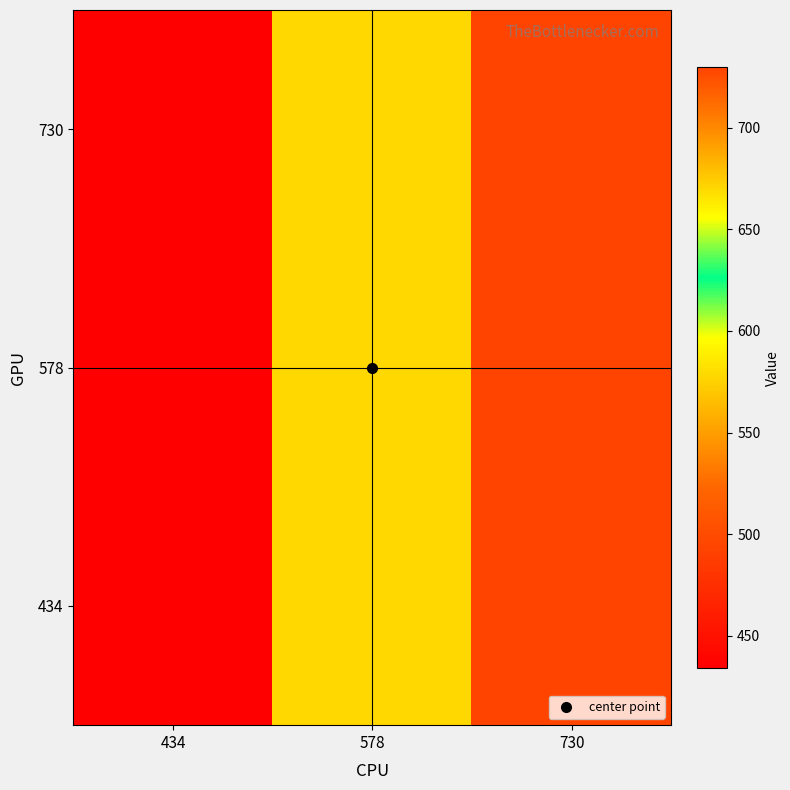

Reading left to right, extract all data points from this chart.

434: 434=434	578=578	730=730
578: 434=434	578=578	730=730
730: 434=434	578=578	730=730